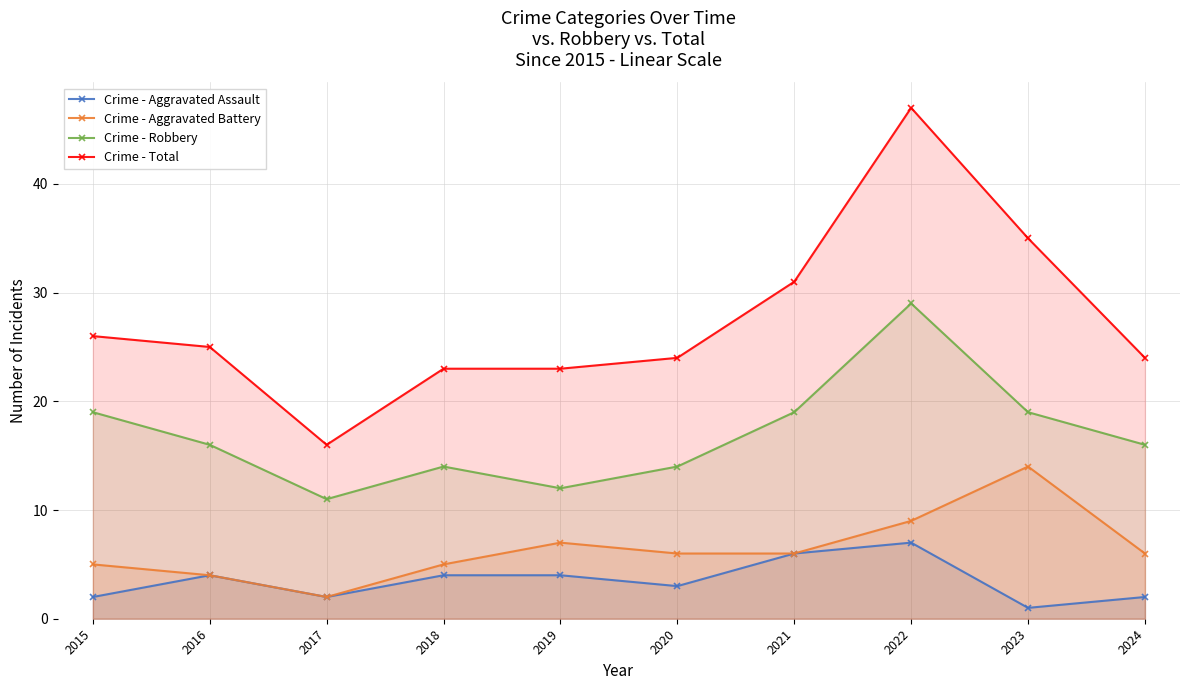

True or false: Crime - Aggravated Battery and Crime - Robbery cross at least once.

False